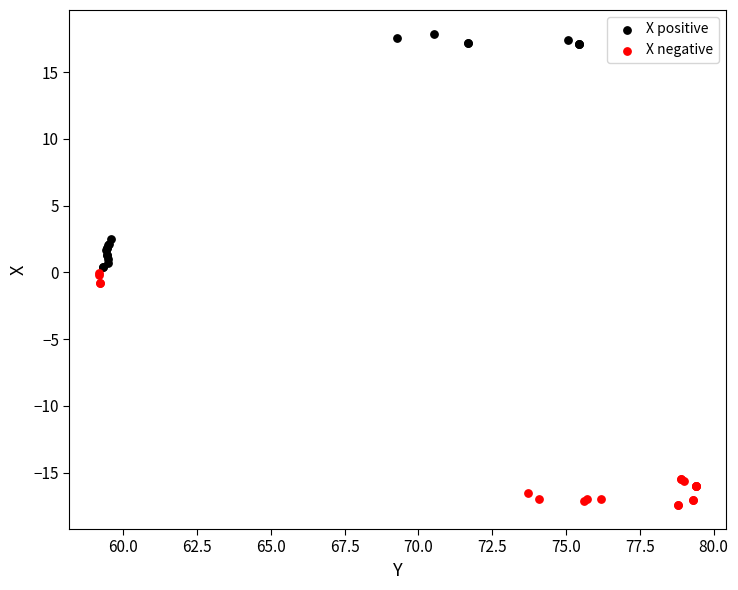

What are all the series names shown in the legend?

X positive, X negative